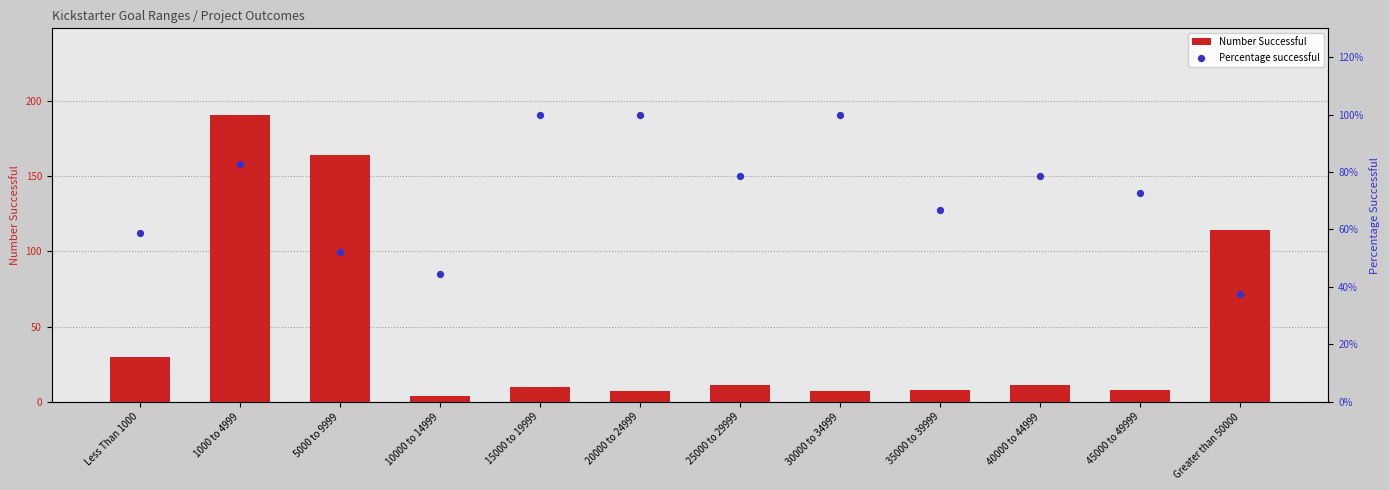

At which category is the sum across all series the highest?

1000 to 4999